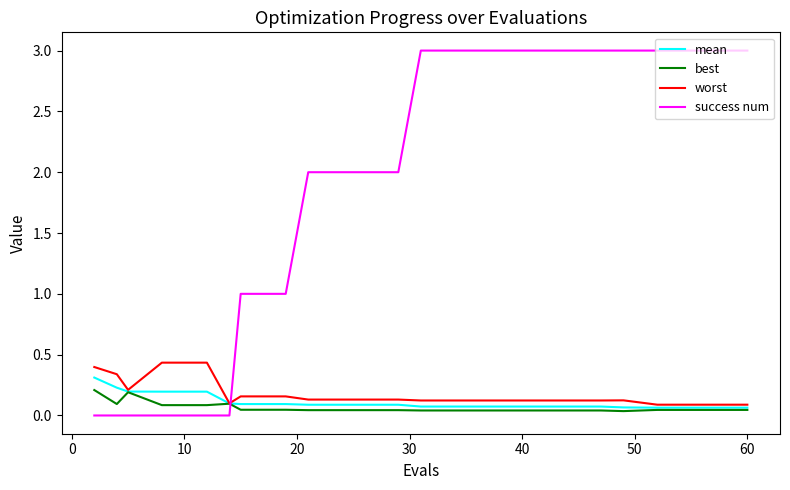

How many lines are shown in the chart?

4